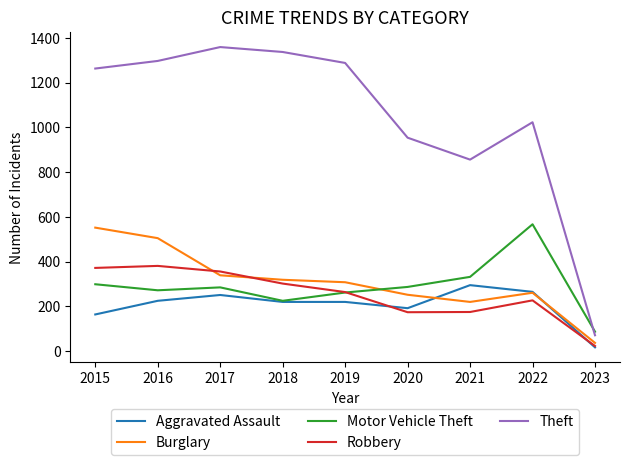

Does the chart display data point markers on the line(s)?

No